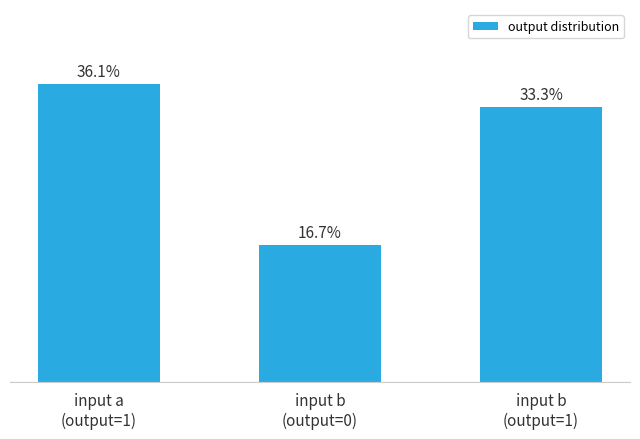

What is the average value?

28.7